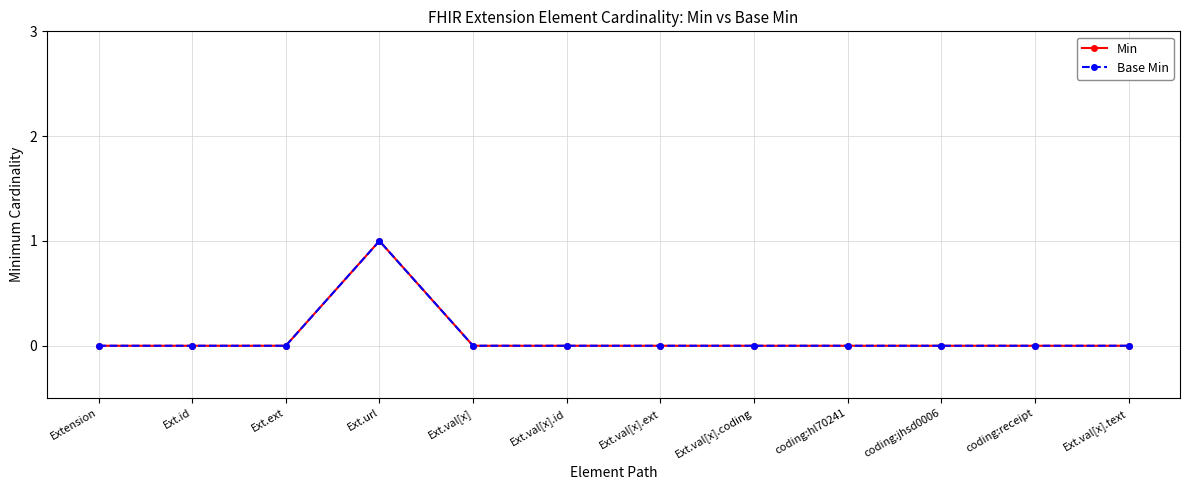

Between Ext.val[x] and Ext.val[x].coding, which series saw the biggest shift?

Min